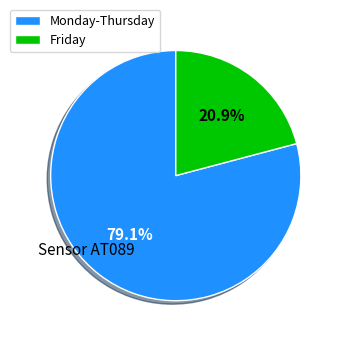

Which slice is the smallest?

Friday